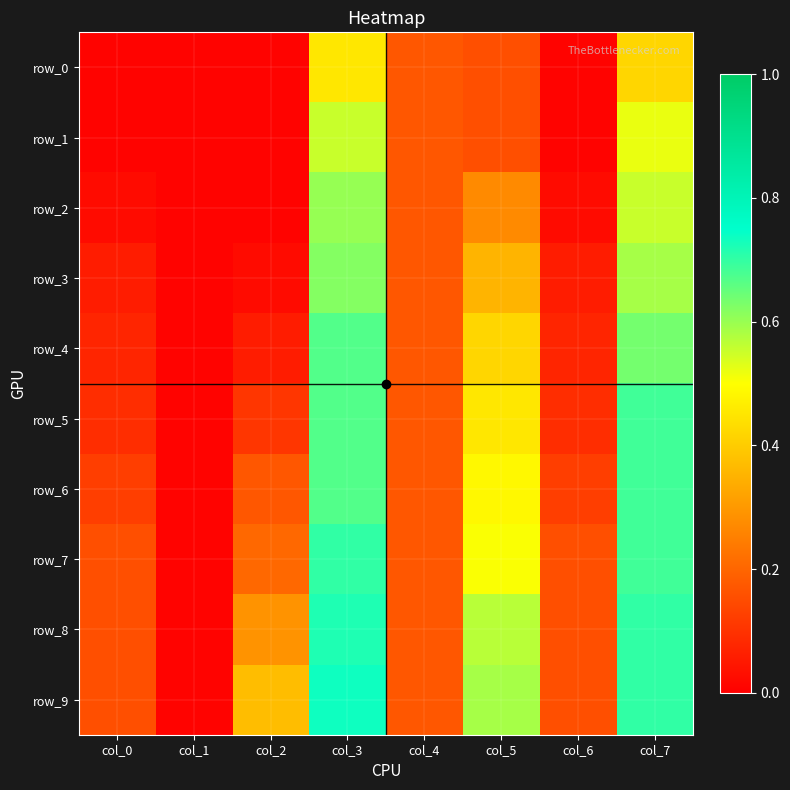

What is the spread (max minus min) of values at col_2?

0.4